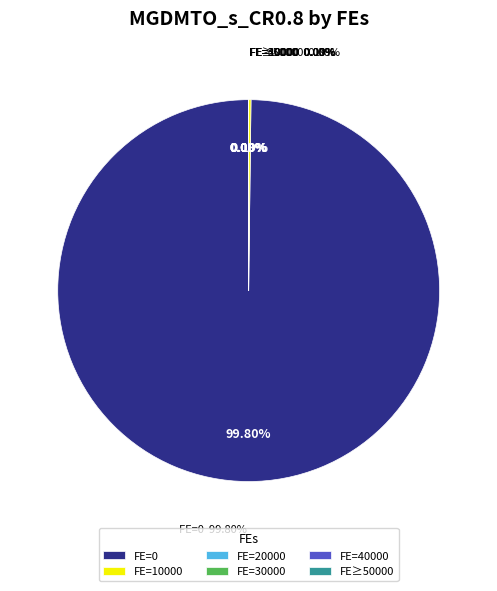

Combined, do 80000 and 10000 account for over 50%?

No